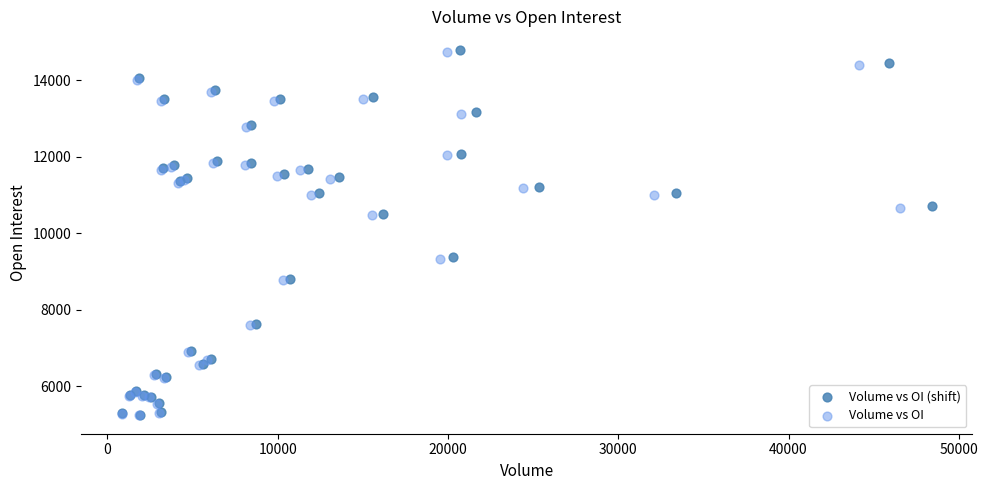

Which series has the largest Y range (max minus min)?

Volume vs OI (shift)